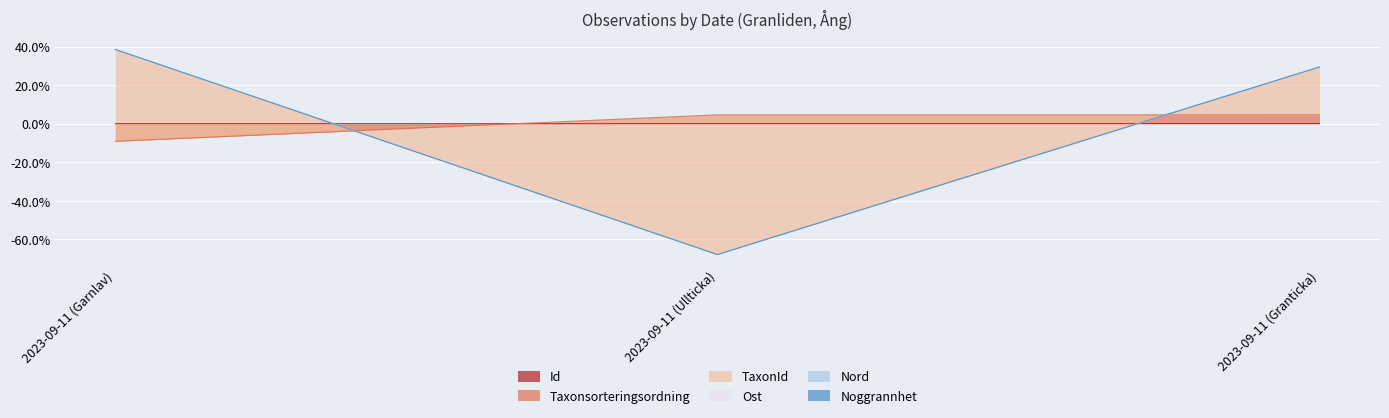

Which series has the largest range (max minus min)?

TaxonId